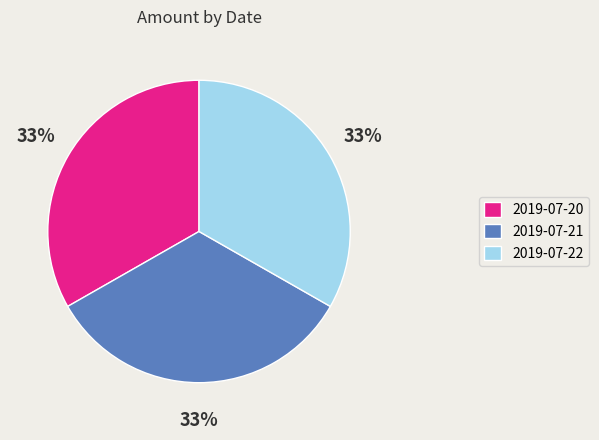

To the nearest percent, what is the combined percentage of 2019-07-22 and 2019-07-20?

67%